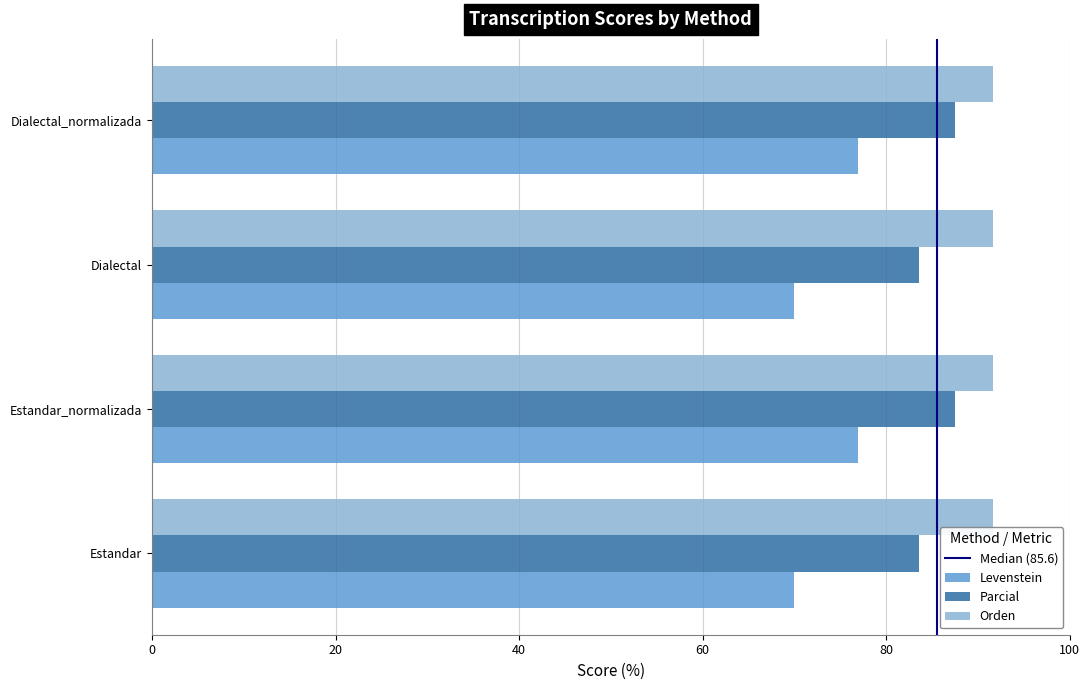

What is the spread (max minus min) of values at Estandar?

21.7